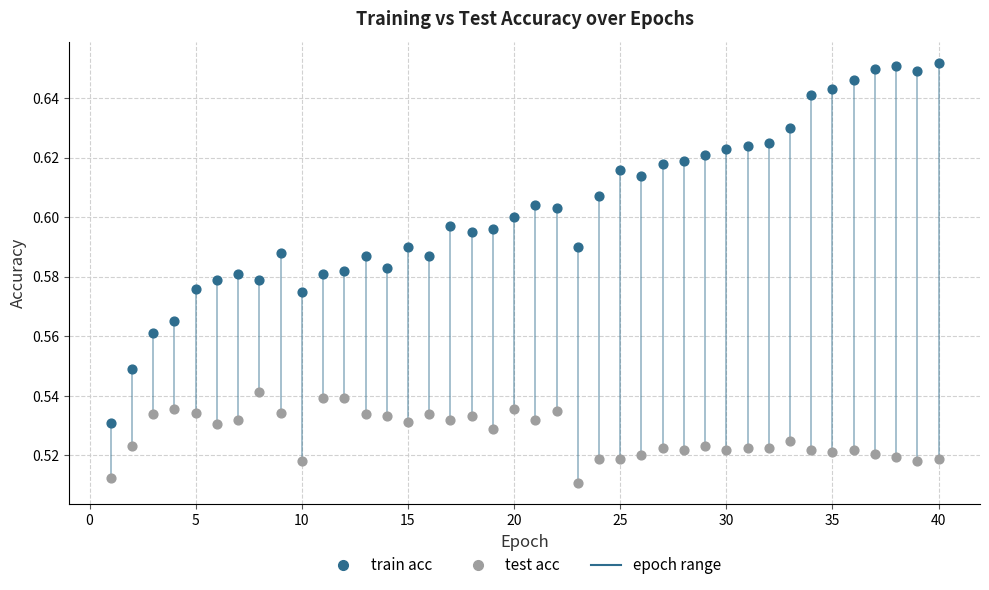

What is the X range (max minus min) for the scatter plot?

39.0